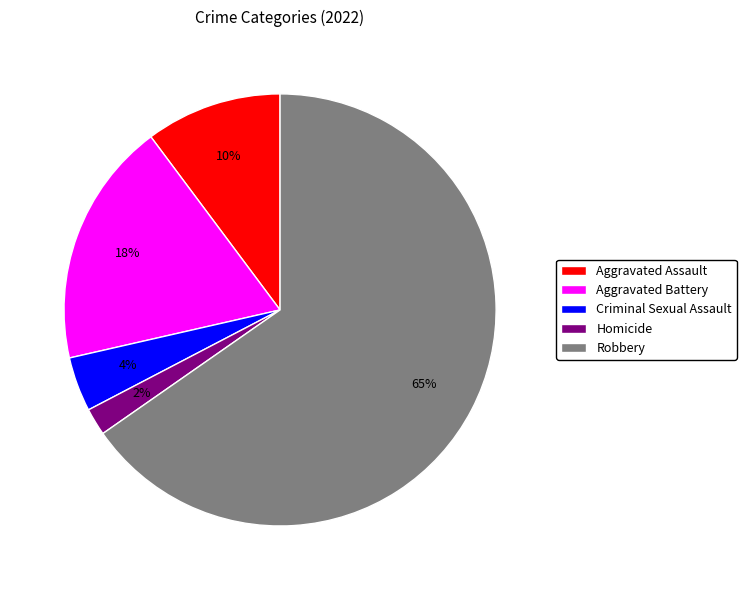

Combined, do Robbery and Homicide account for over 50%?

Yes